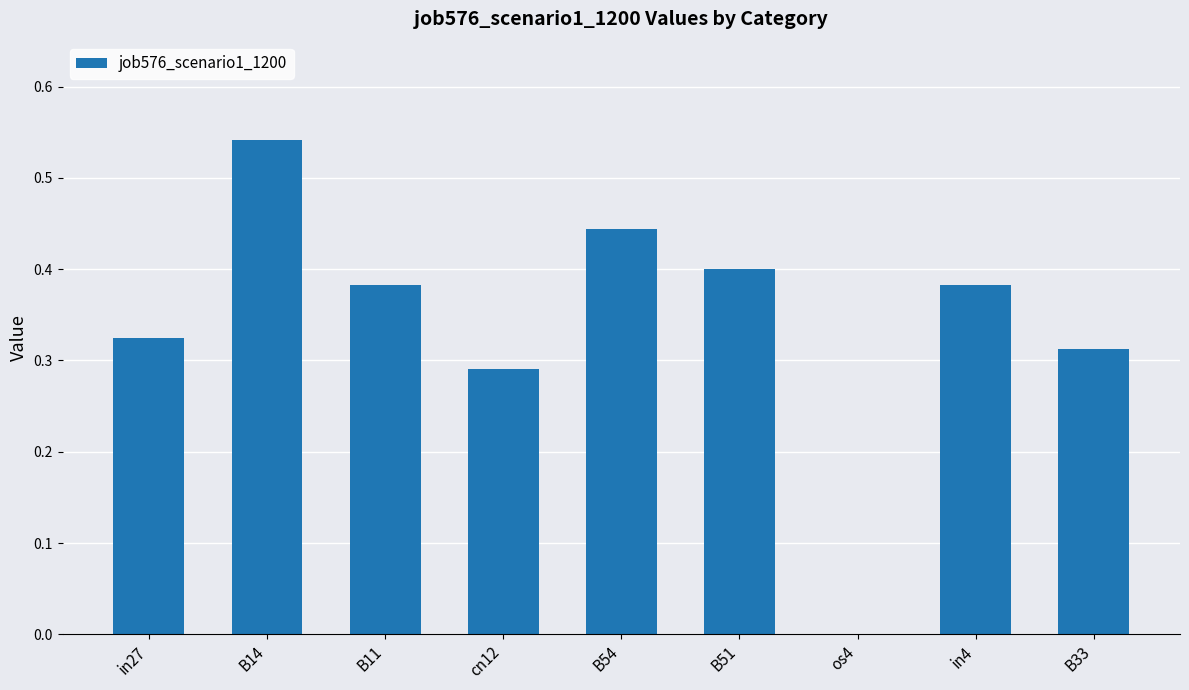

What is the sum of all values?

3.1